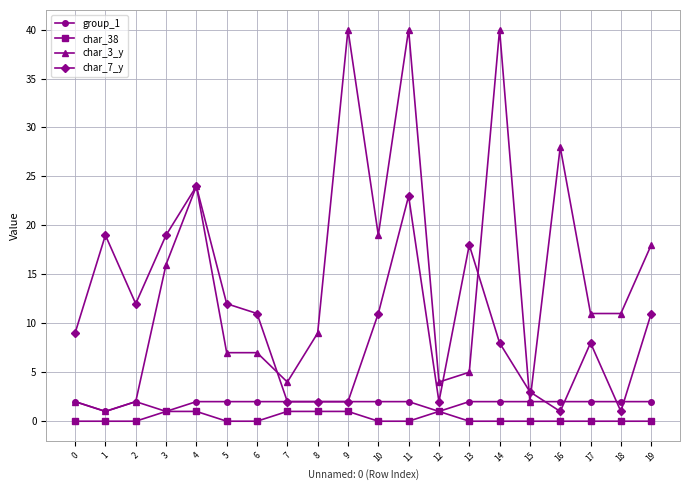

Reading left to right, what are all the values shown in this chart?

group_1: 0=2	1=1	2=2	3=1	4=2	5=2	6=2	7=2	8=2	9=2	10=2	11=2	12=1	13=2	14=2	15=2	16=2	17=2	18=2	19=2
char_38: 0=0	1=0	2=0	3=1	4=1	5=0	6=0	7=1	8=1	9=1	10=0	11=0	12=1	13=0	14=0	15=0	16=0	17=0	18=0	19=0
char_3_y: 0=2	1=1	2=2	3=16	4=24	5=7	6=7	7=4	8=9	9=40	10=19	11=40	12=4	13=5	14=40	15=2	16=28	17=11	18=11	19=18
char_7_y: 0=9	1=19	2=12	3=19	4=24	5=12	6=11	7=2	8=2	9=2	10=11	11=23	12=2	13=18	14=8	15=3	16=1	17=8	18=1	19=11